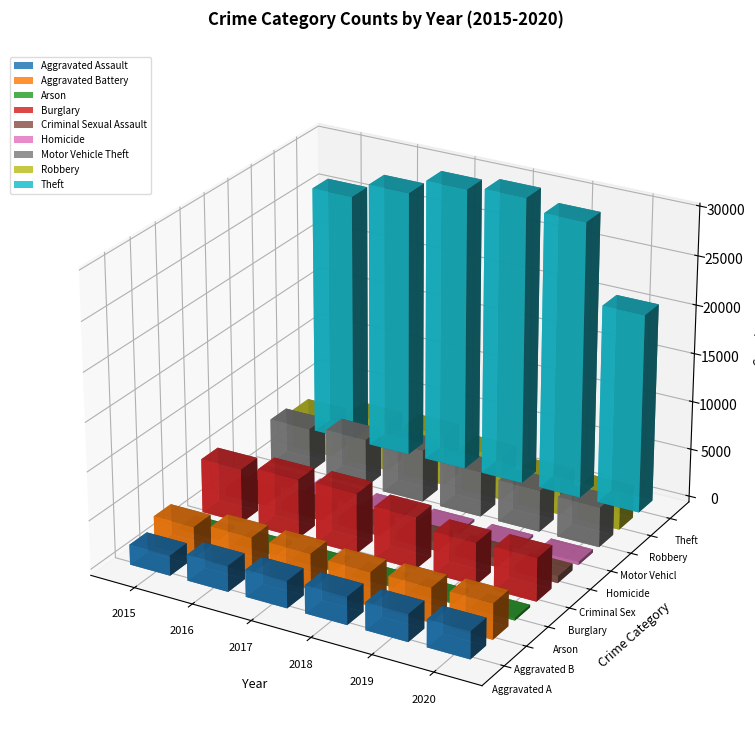

Reading left to right, extract all data points from this chart.

2015: 2068	3189	196	5589	833	214	4628	3968	25920
2016: 2659	3718	252	6086	902	328	5016	5085	27581
2017: 2783	3683	234	6215	933	328	5417	5289	29231
2018: 2874	3462	166	5350	922	263	4684	4517	29662
2019: 2835	3565	162	4377	898	241	4303	3565	28513
2020: 2822	3677	262	4463	717	329	4130	3422	20492